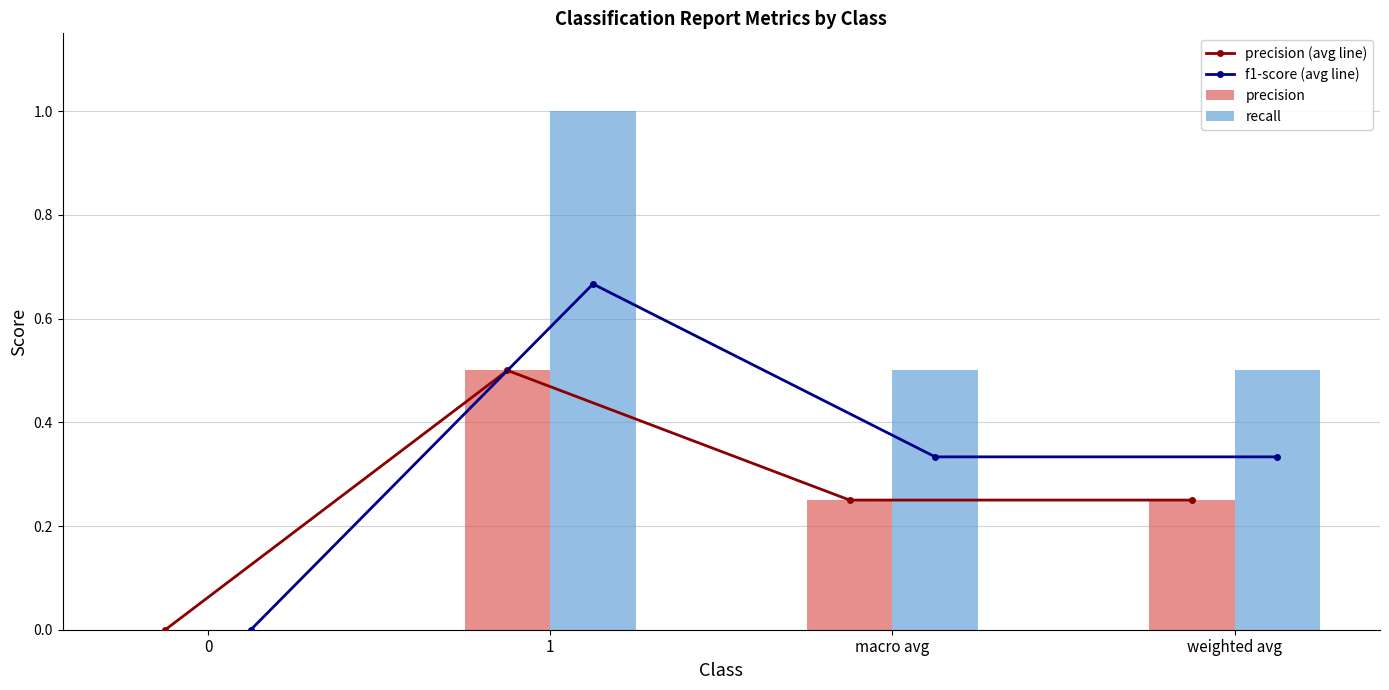

At how many categories does at least one series exceed 0?

3